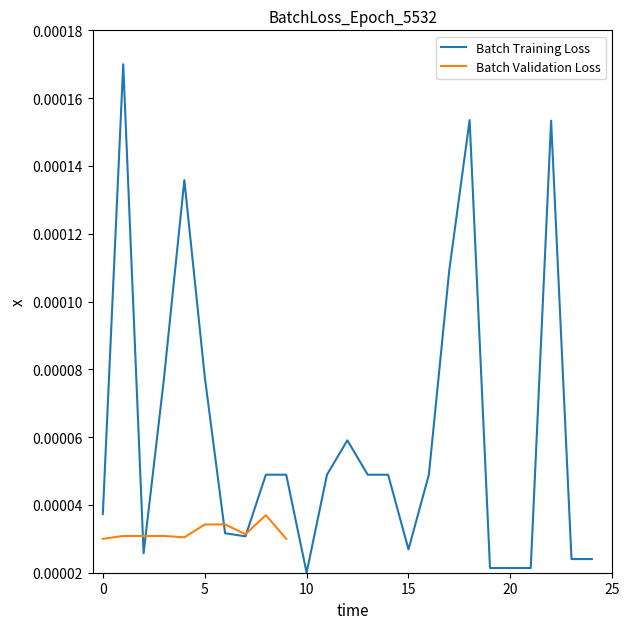

The value at 13 is 0.0. True or false?

True